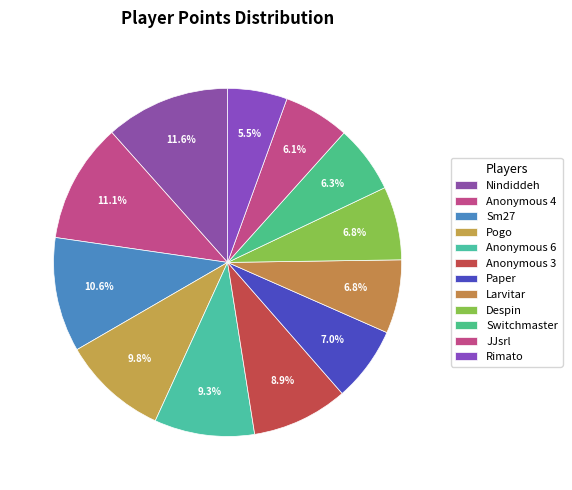

To the nearest percent, what portion does Anonymous 4 represent?

11%